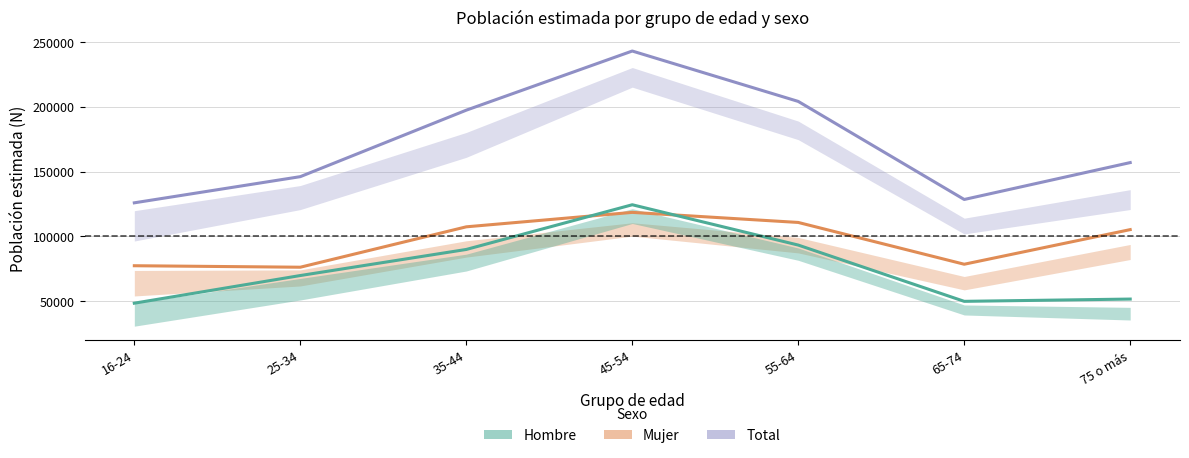

Is the value of Total at 16-24 greater than the value of Hombre at 75 o más?

Yes